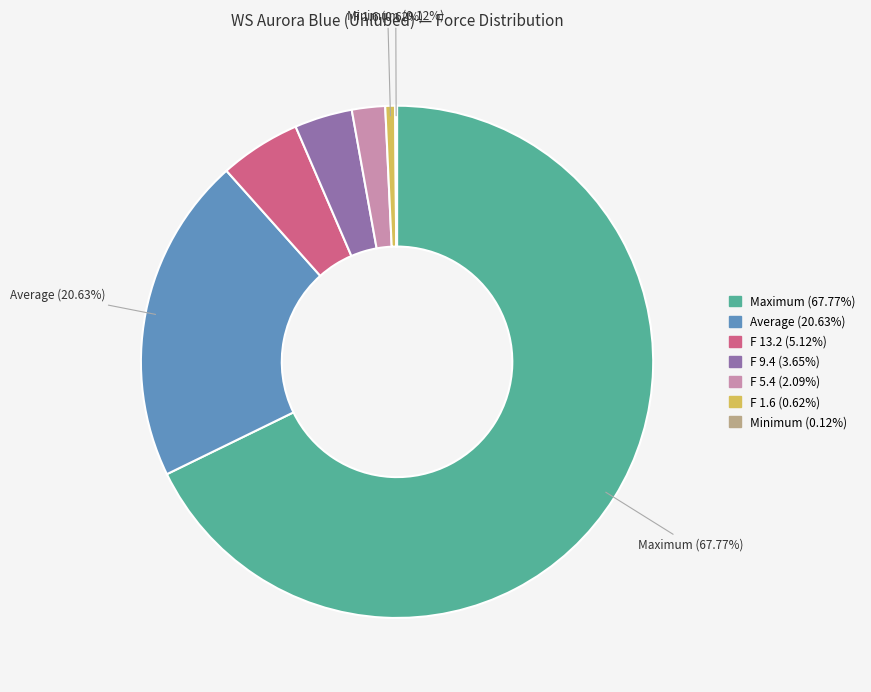

Is there any slice that represents more than half of the pie?

Yes